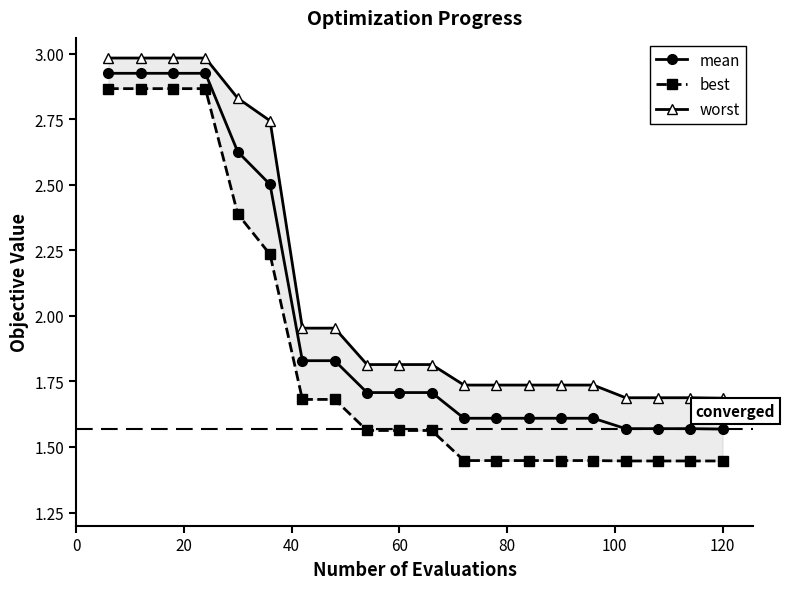

Reading right to left, extract all data points from this chart.

mean: 1.6	1.6	1.6	1.6	1.6	1.6	1.6	1.6	1.6	1.7	1.7	1.7	1.8	1.8	2.5	2.6	2.9	2.9	2.9	2.9
best: 1.4	1.4	1.4	1.4	1.4	1.4	1.4	1.4	1.4	1.6	1.6	1.6	1.7	1.7	2.2	2.4	2.9	2.9	2.9	2.9
worst: 1.7	1.7	1.7	1.7	1.7	1.7	1.7	1.7	1.7	1.8	1.8	1.8	2.0	2.0	2.7	2.8	3.0	3.0	3.0	3.0